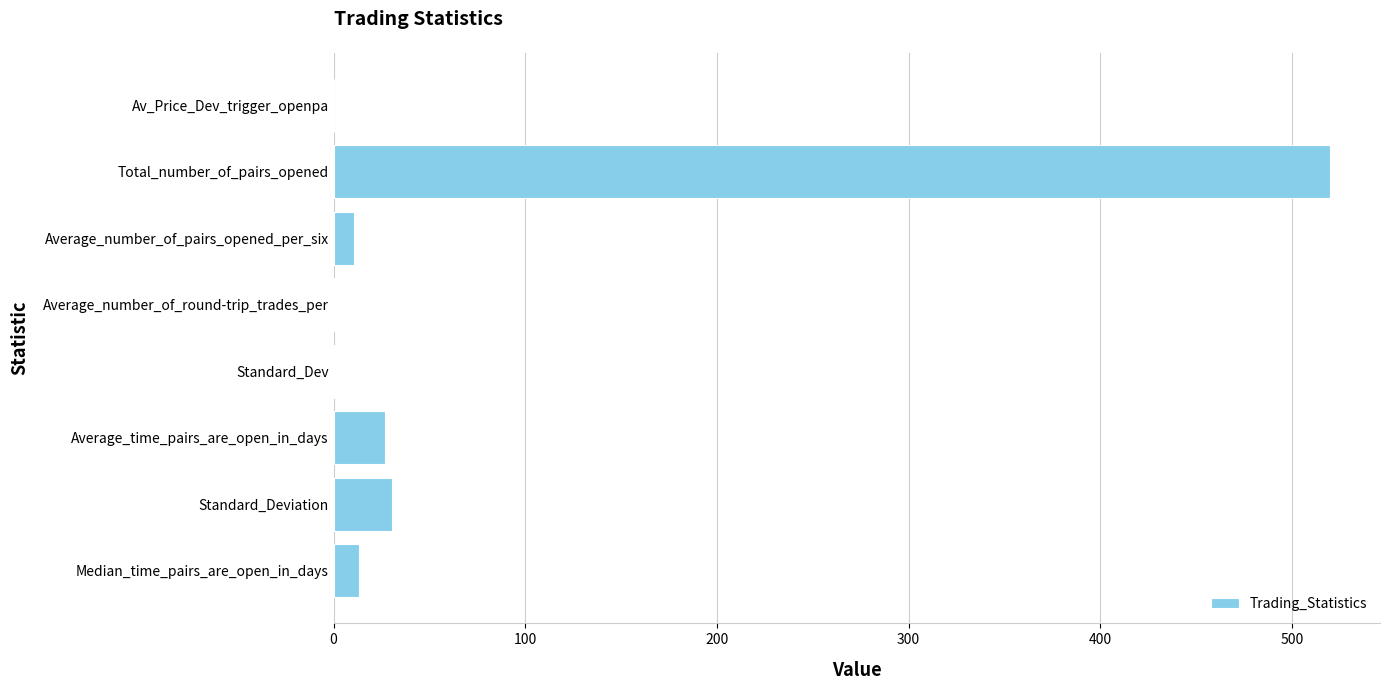

True or false: the data shows 13.0 at Median_time_pairs_are_open_in_days.

True